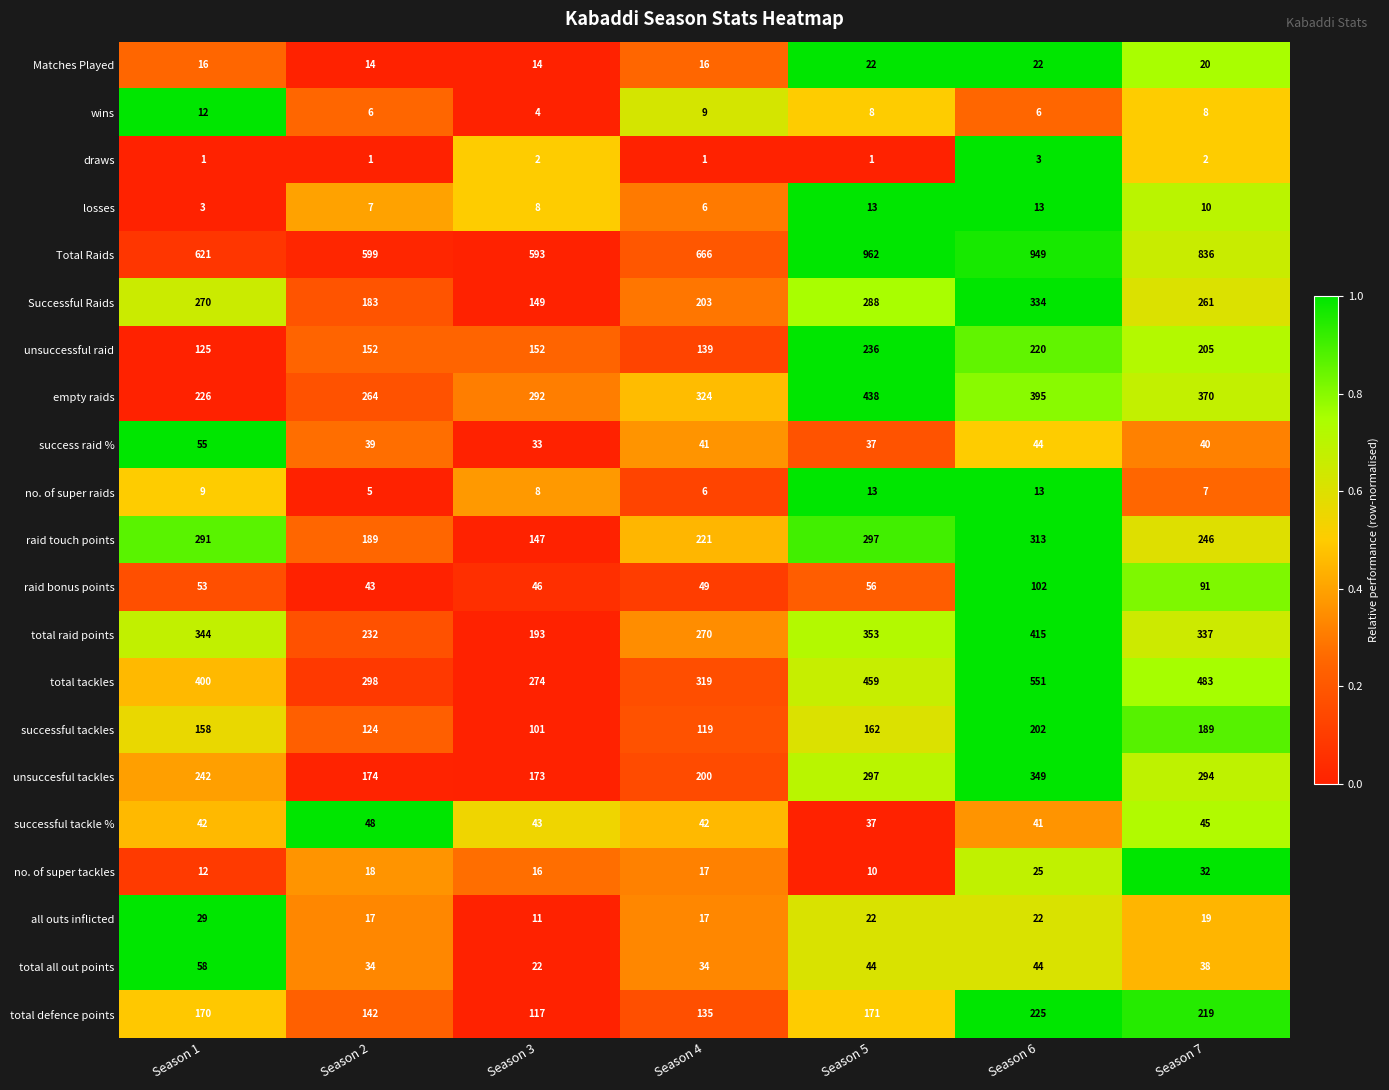

What is the sum of the total defence points values at Season 1 and Season 4?

305